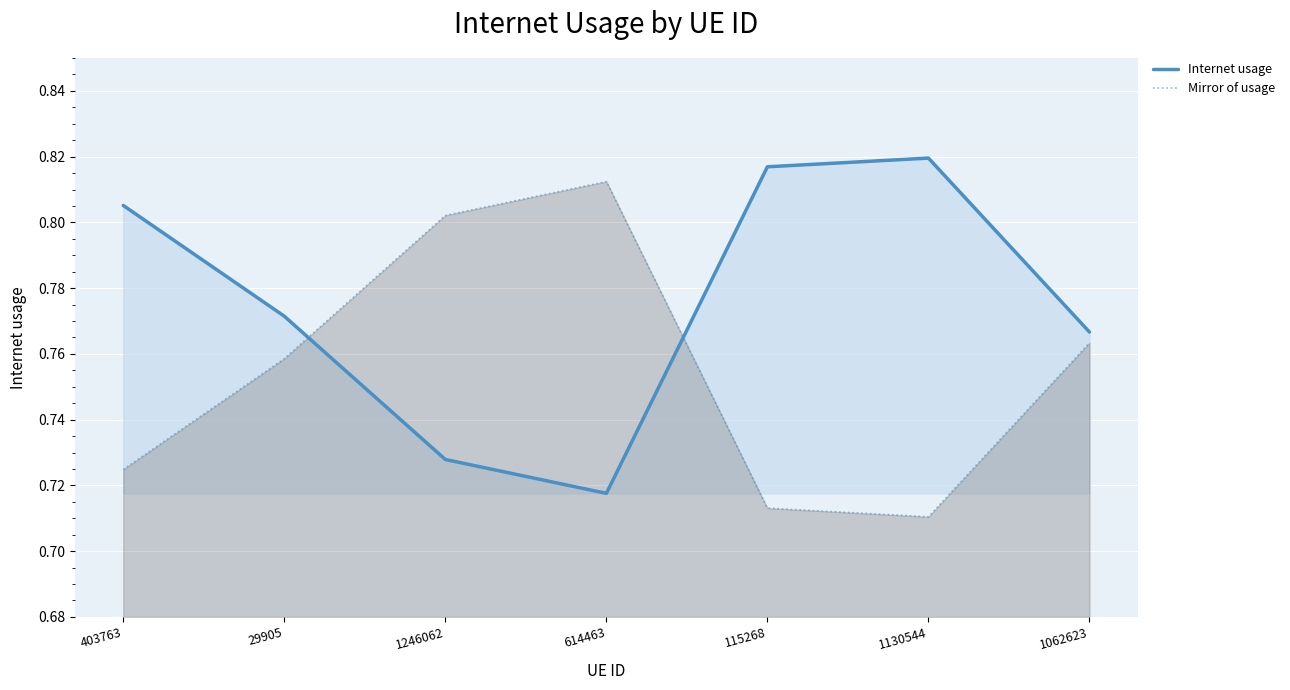

Between 1130544 and 1062623, which series saw the biggest shift?

Internet usage